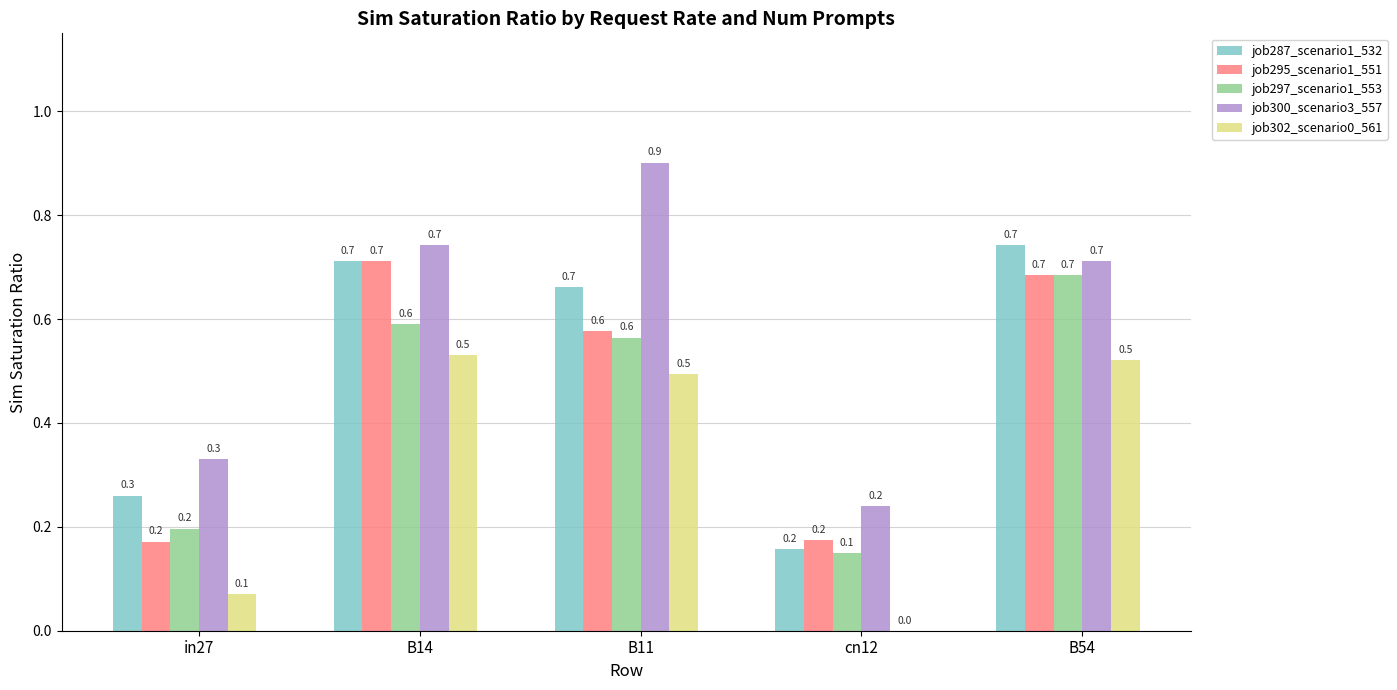

What is the approximate value of job297_scenario1_553 at B54?

0.7